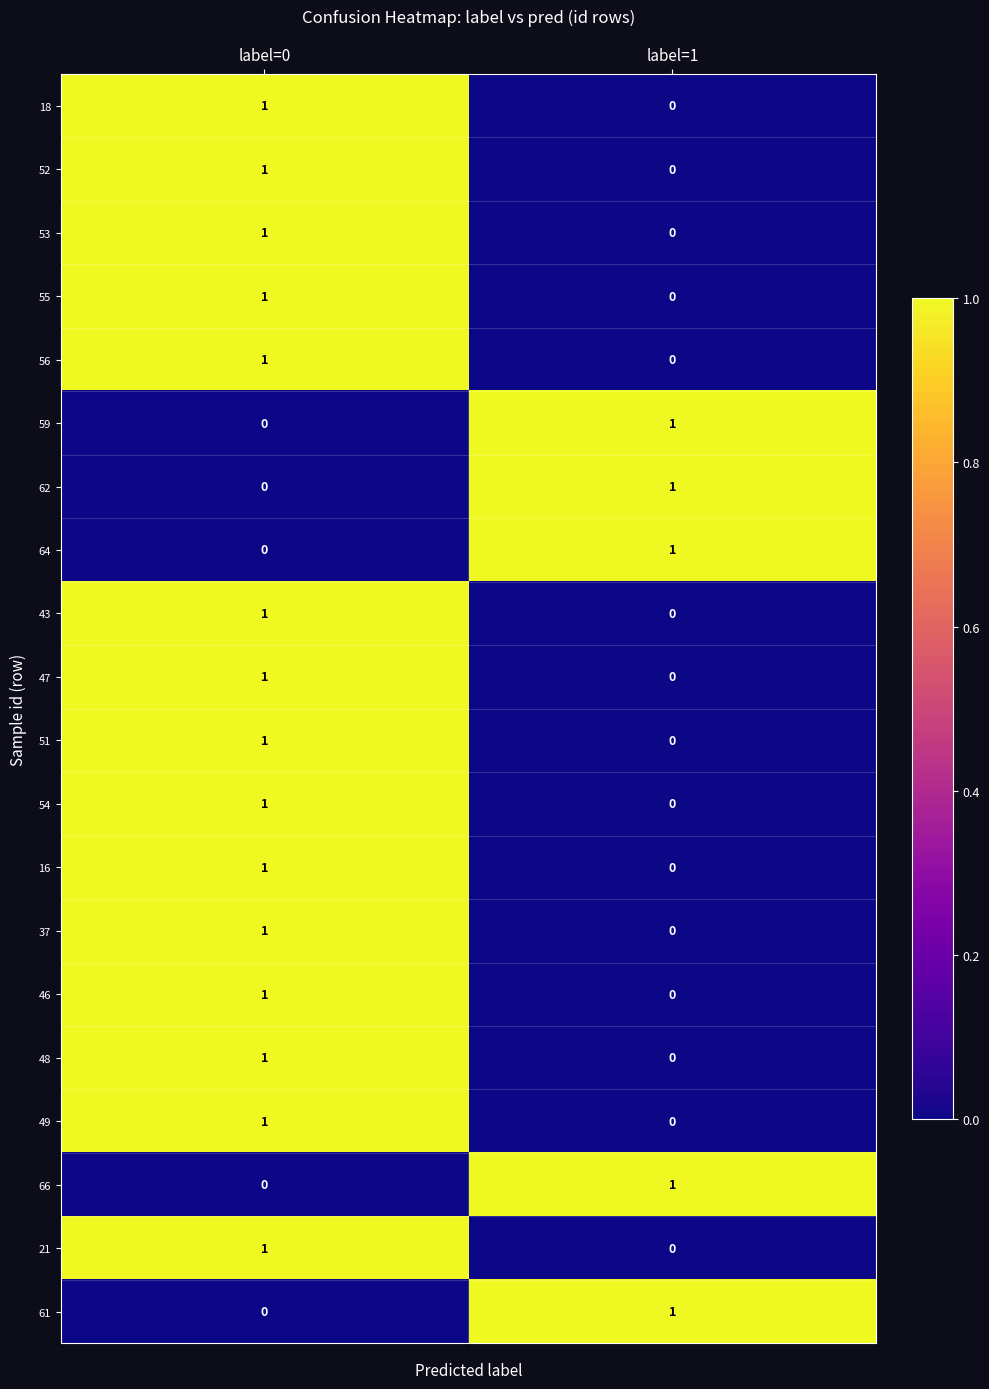

List the labels in order of 49 value, smallest first.

label=1, label=0